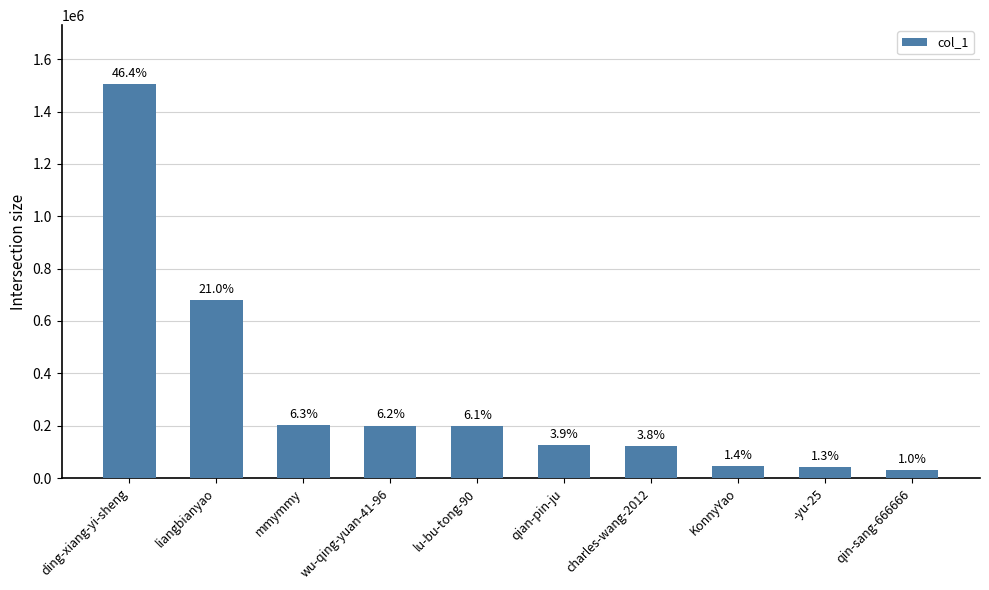

Rank the categories by value from lowest to highest.

qin-sang-666666, -yu-25, KonnyYao, charles-wang-2012, qian-pin-ju, lu-bu-tong-90, wu-qing-yuan-41-96, mmymmy, liangbianyao, ding-xiang-yi-sheng